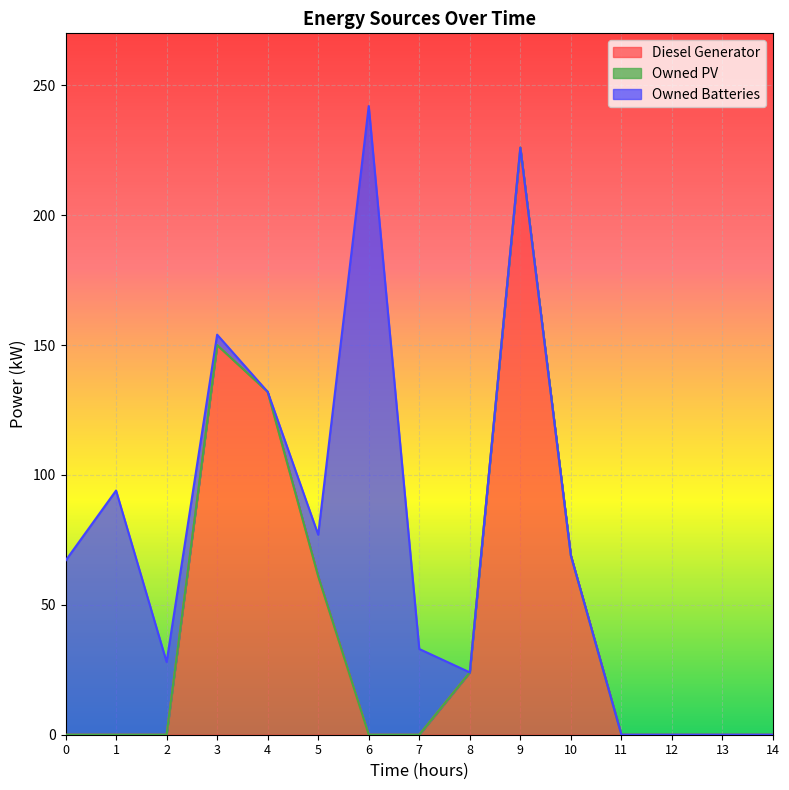

Between 10 and 11, which is larger?

10